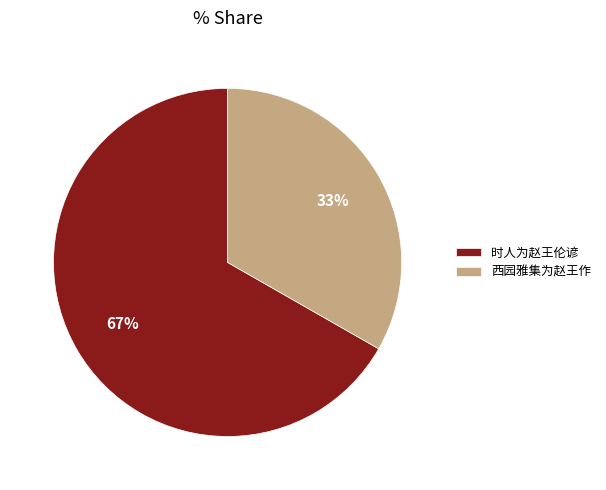

What is the largest slice in the pie chart?

时人为赵王伦谚